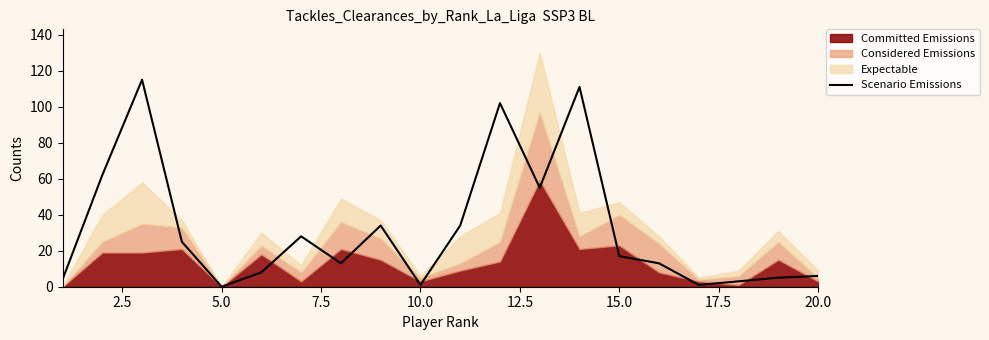

What is the difference between the maximum and minimum values?

115